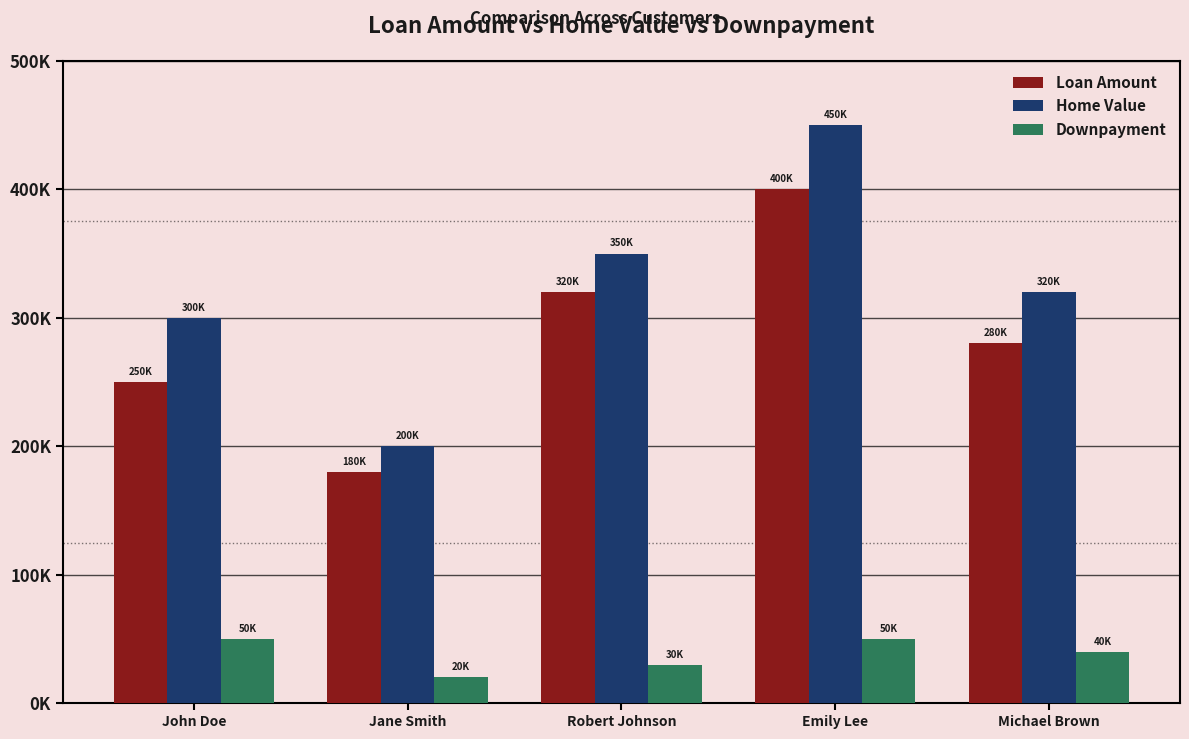

Does the chart contain any negative values?

No